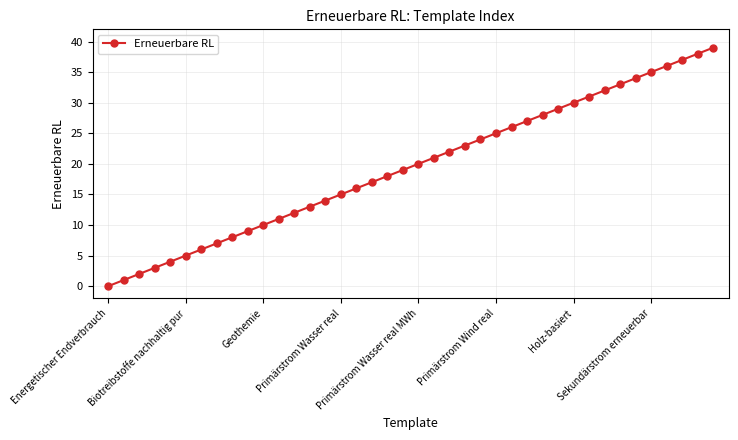

What is the greatest value displayed?

39